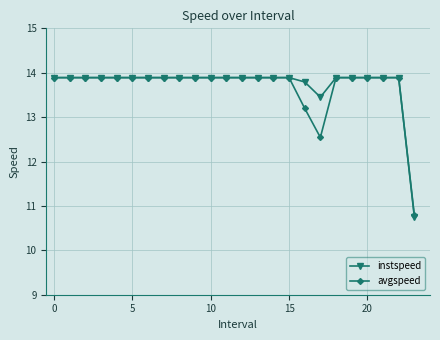

What is the value of the avgspeed point at the 20th from the left?

13.9